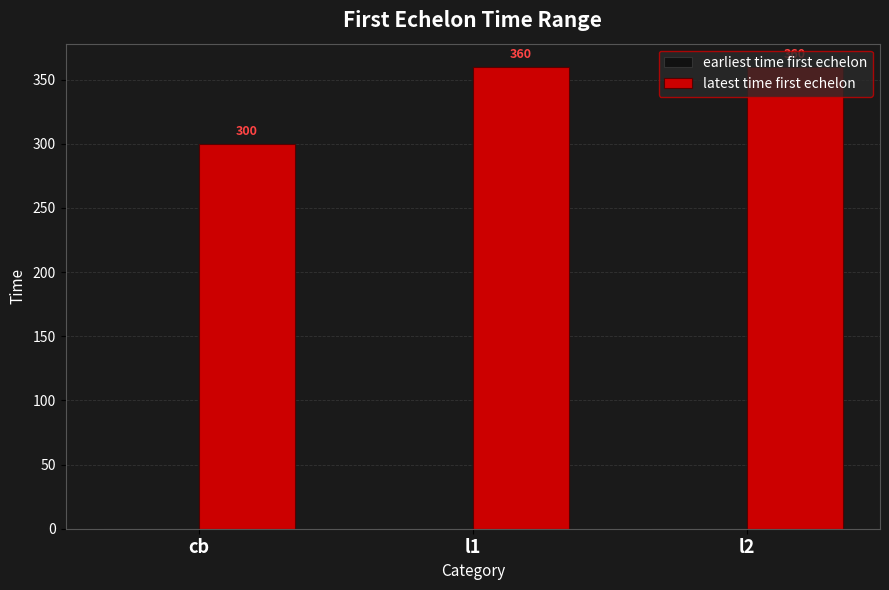

At which label is the value closest to 330?

cb